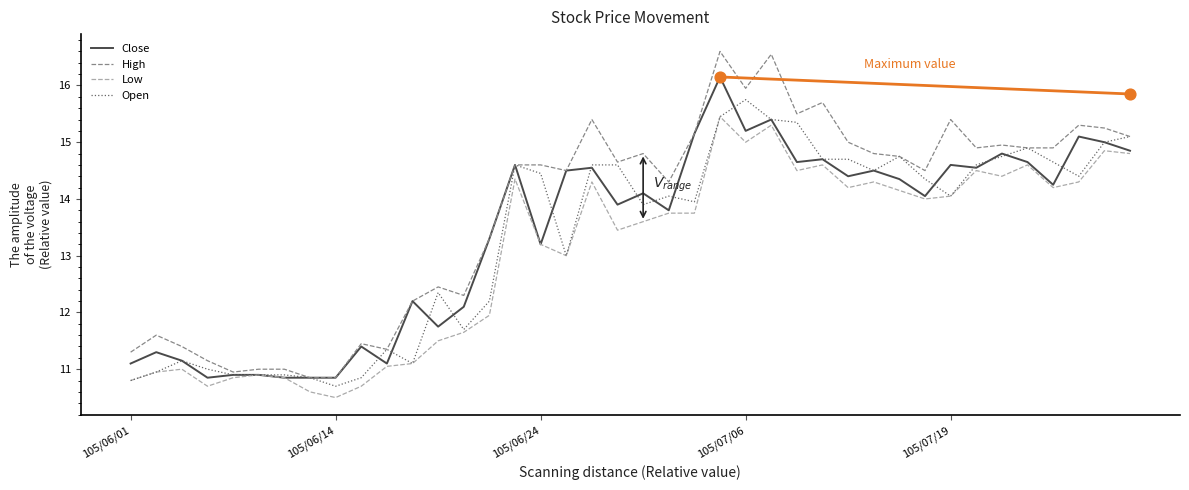

What is the total value across all series at 9?

44.4